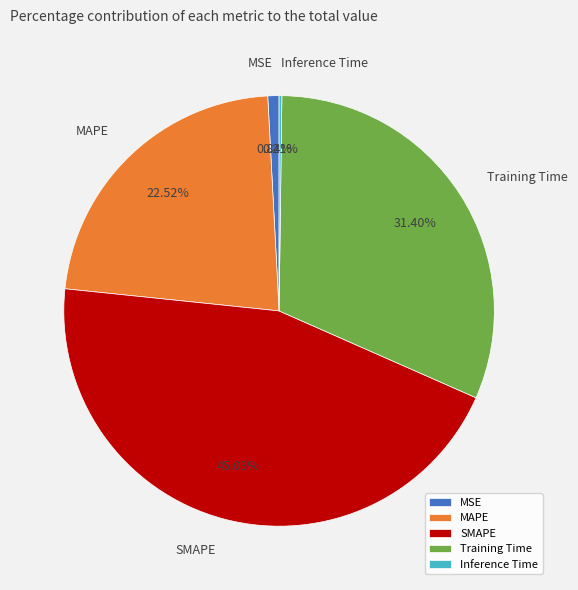

Is SMAPE the majority of the pie?

No